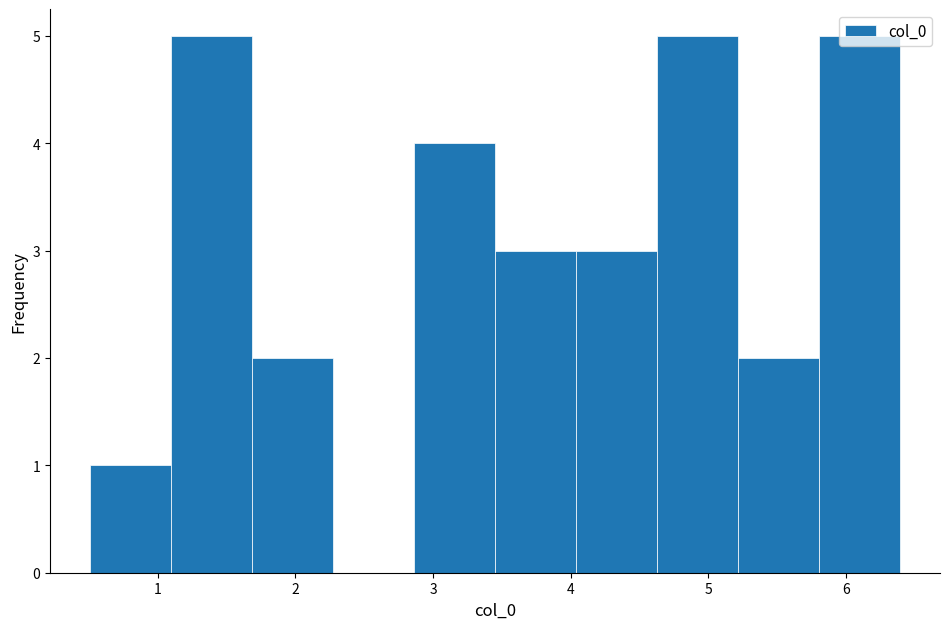

Reading left to right, transcribe this chart: for each bar, give the range it covers on the x-axis and its height. Neither the bar edges nor the heights are printed on the chart, so give them approximately, as read against the axes.

0.5 to 1.1: 1
1.1 to 1.7: 5
1.7 to 2.3: 2
2.3 to 2.9: 0
2.9 to 3.5: 4
3.5 to 4.0: 3
4.0 to 4.6: 3
4.6 to 5.2: 5
5.2 to 5.8: 2
5.8 to 6.4: 5